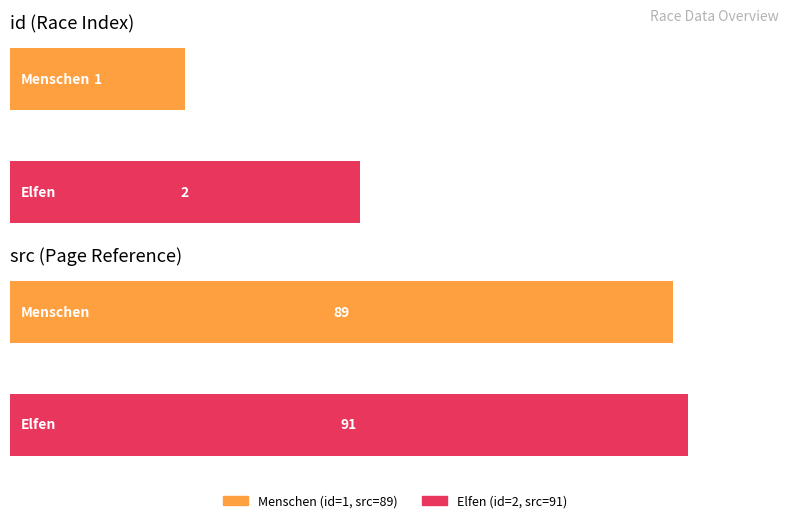

The value of src at Menschen is 89. True or false?

True